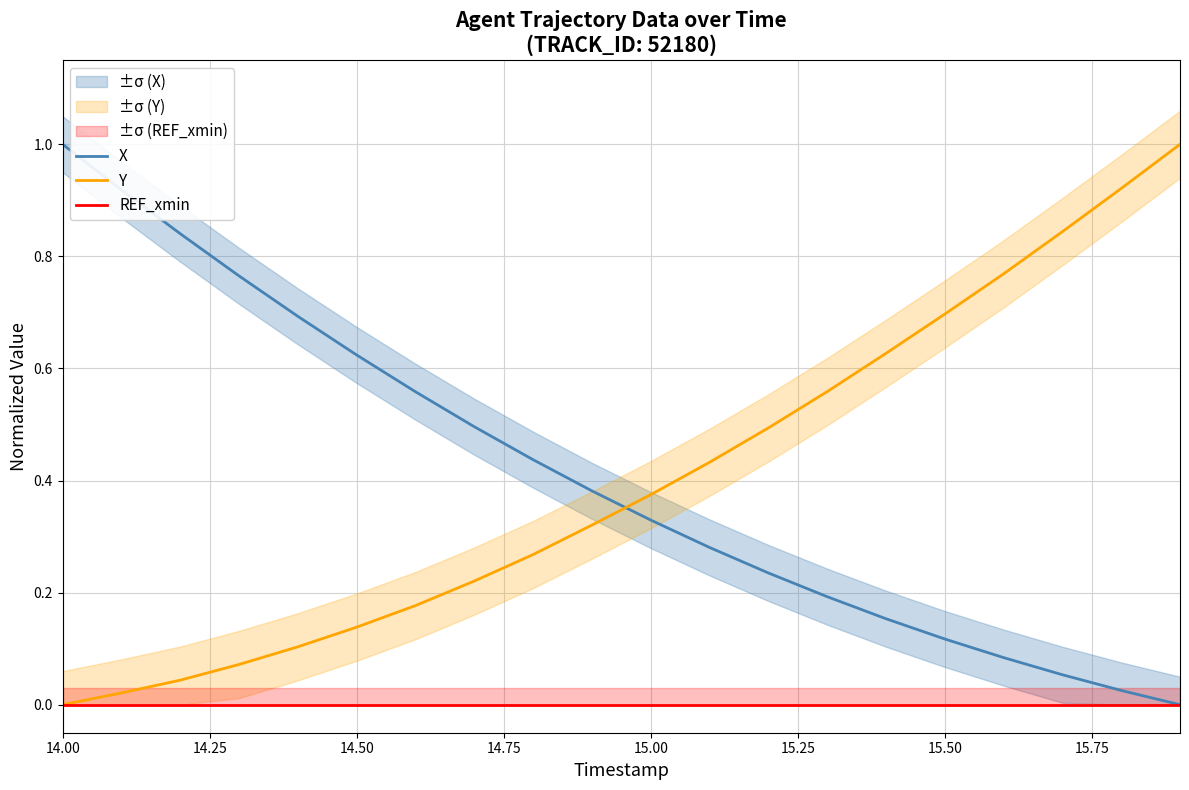

Reading left to right, what are all the values shown in this chart?

X: 1.0	0.9	0.8	0.8	0.7	0.6	0.6	0.5	0.4	0.4	0.3	0.3	0.2	0.2	0.2	0.1	0.1	0.1	0.0	0.0
Y: 0.0	0.0	0.0	0.1	0.1	0.1	0.2	0.2	0.3	0.3	0.4	0.4	0.5	0.6	0.6	0.7	0.8	0.8	0.9	1.0
REF_xmin: 0.0	0.0	0.0	0.0	0.0	0.0	0.0	0.0	0.0	0.0	0.0	0.0	0.0	0.0	0.0	0.0	0.0	0.0	0.0	0.0